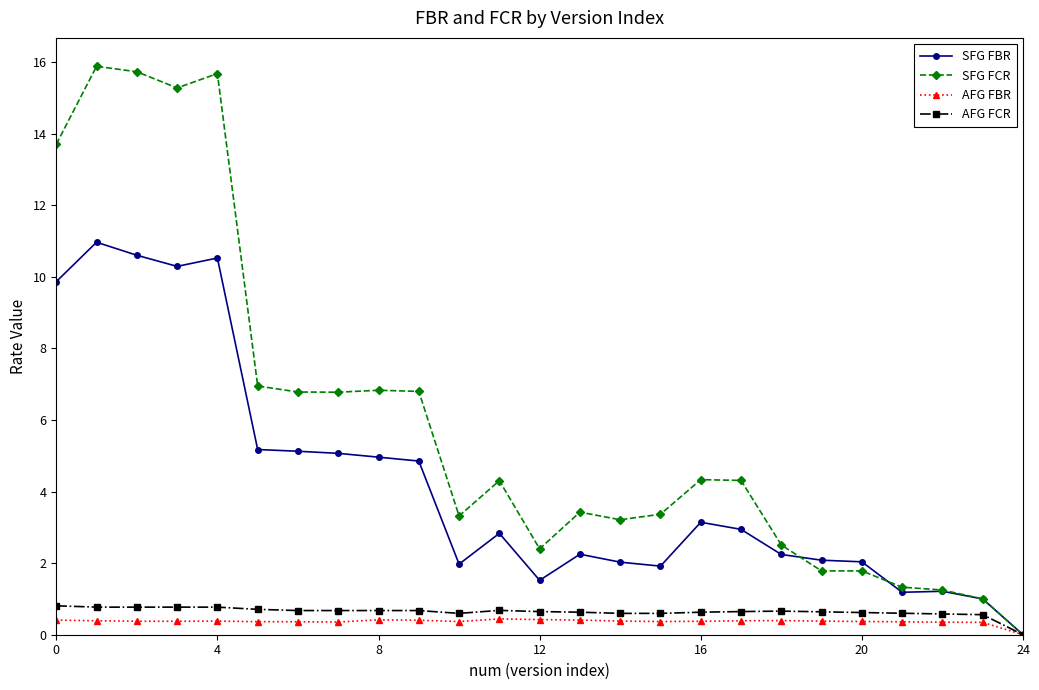

Rank the series by their maximum value, from lowest to highest.

AFG FBR, AFG FCR, SFG FBR, SFG FCR